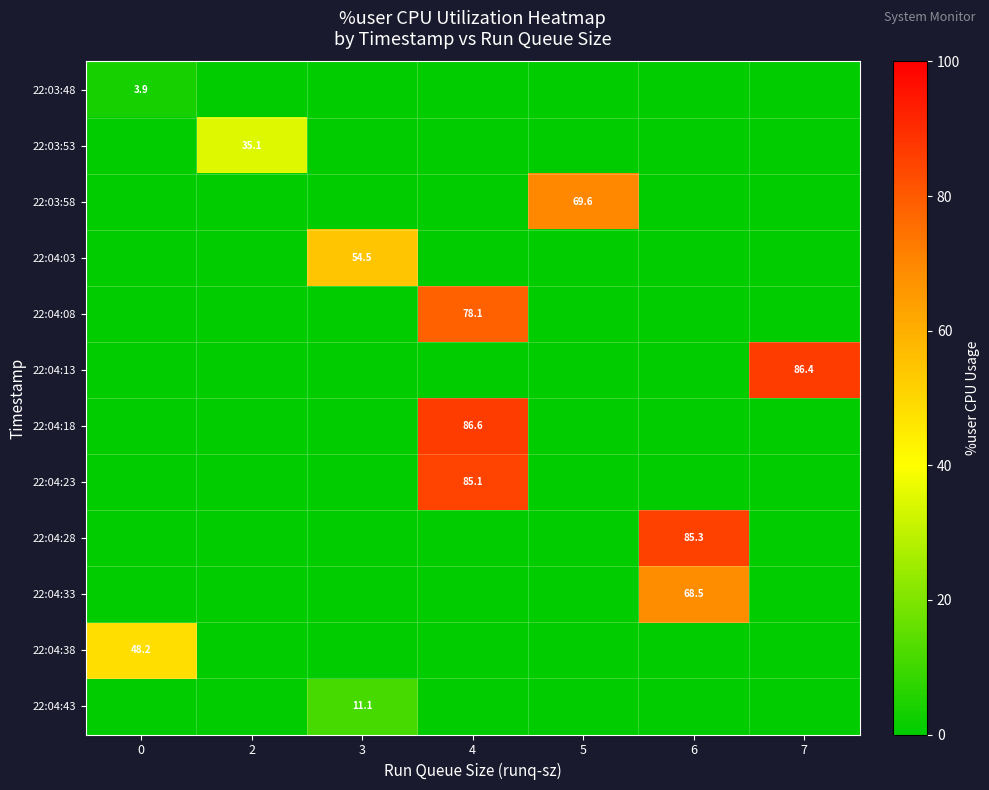

The row_3 series shows -27.4 at 0. True or false?

False